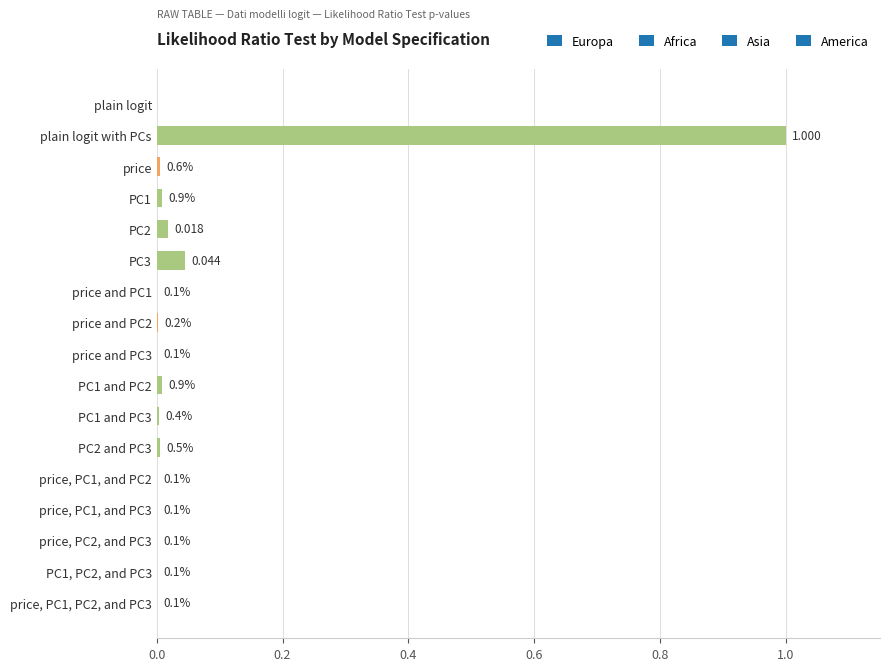

Are the bars horizontal?

Yes